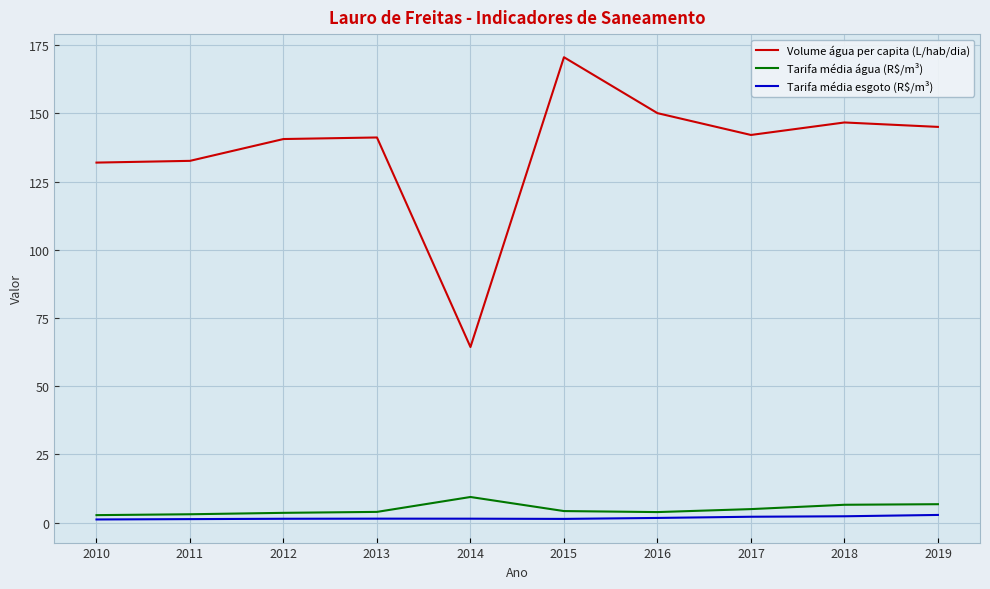

At which category is the sum across all series the highest?

2015